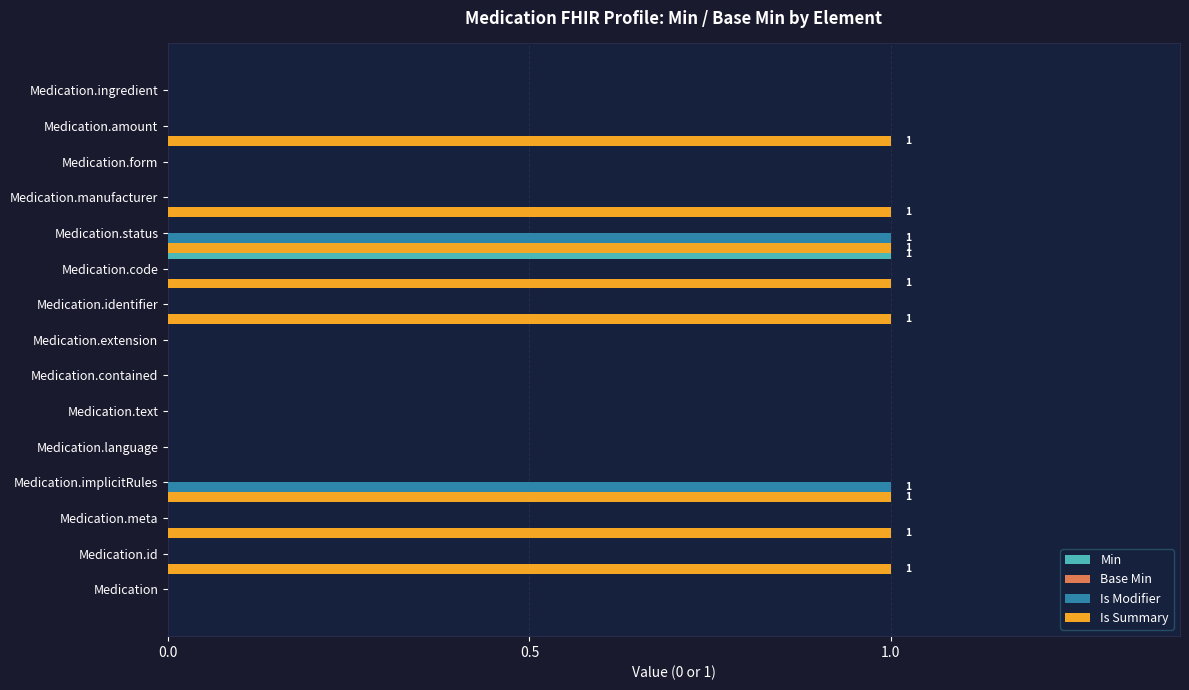

The Min series shows 1 at Medication.contained. True or false?

False